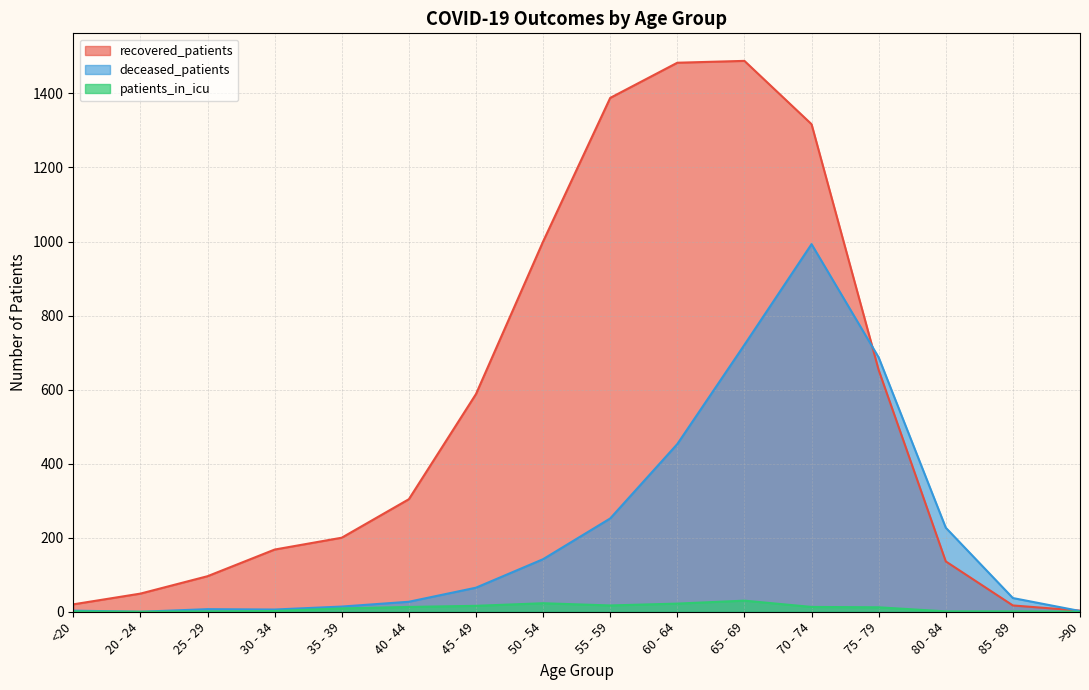

What is the sum of all patients_in_icu values?

161